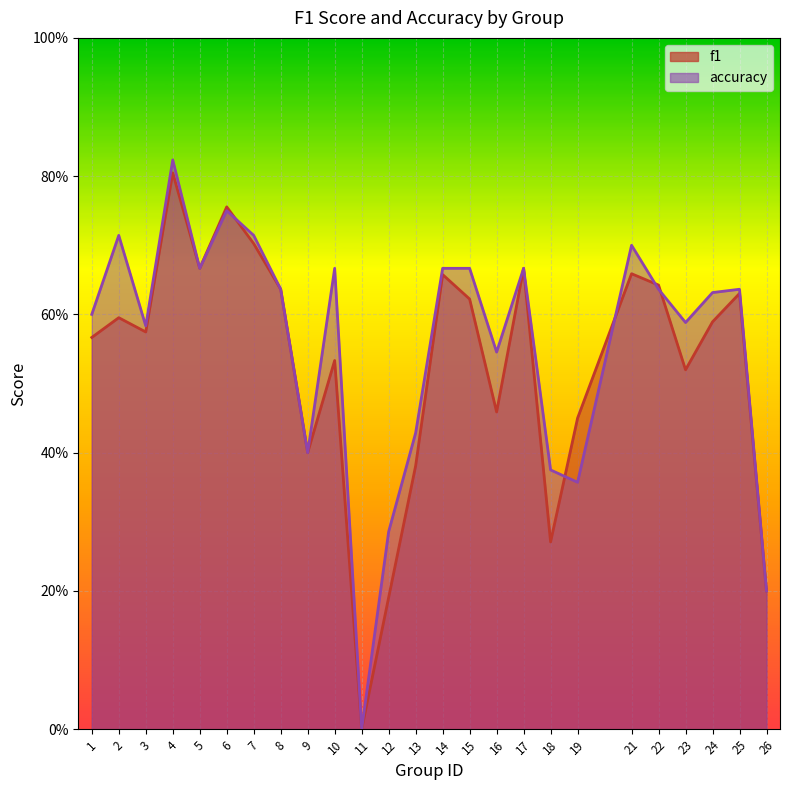

How many distinct data groups are displayed?

2